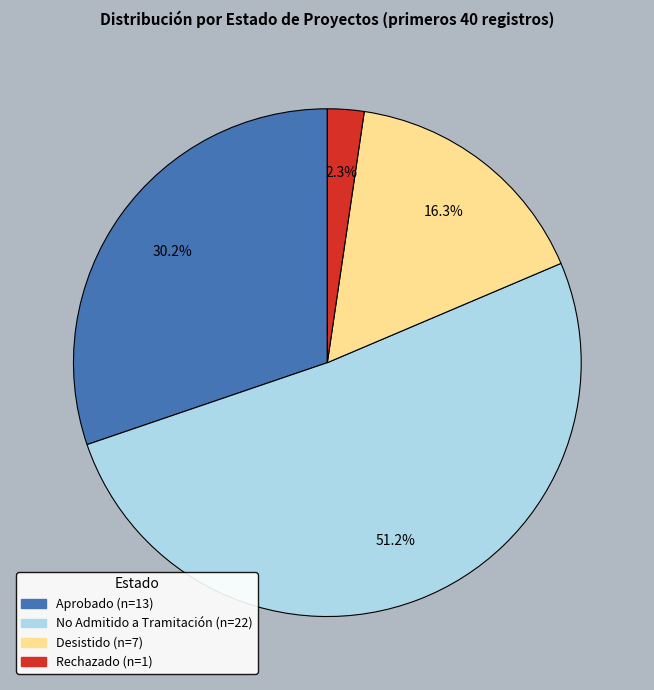

Is it true that Aprobado is 20% of the pie?

False